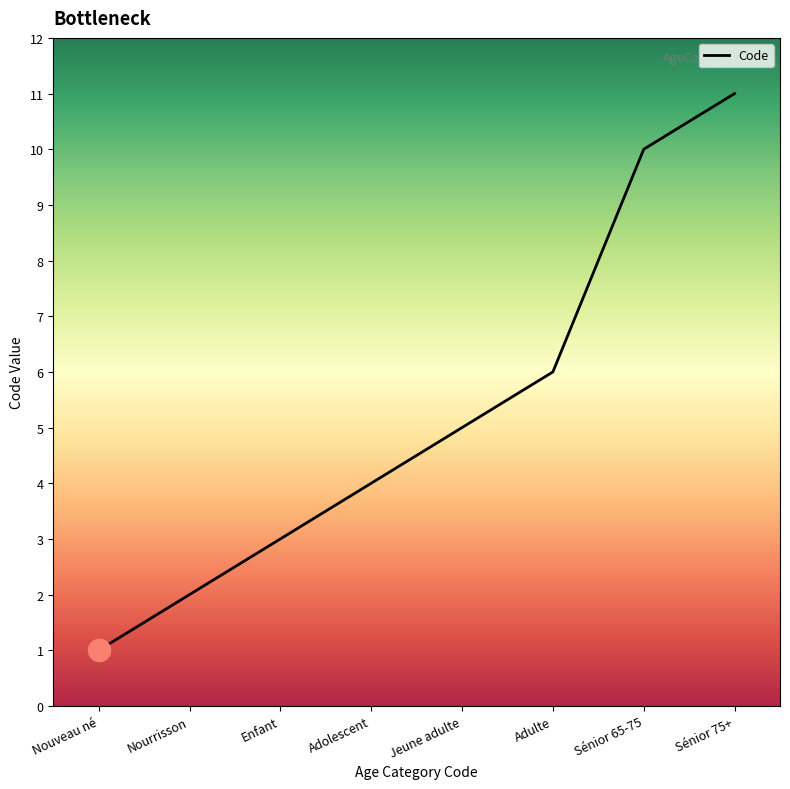

What position from the left is Nouveau né?

1